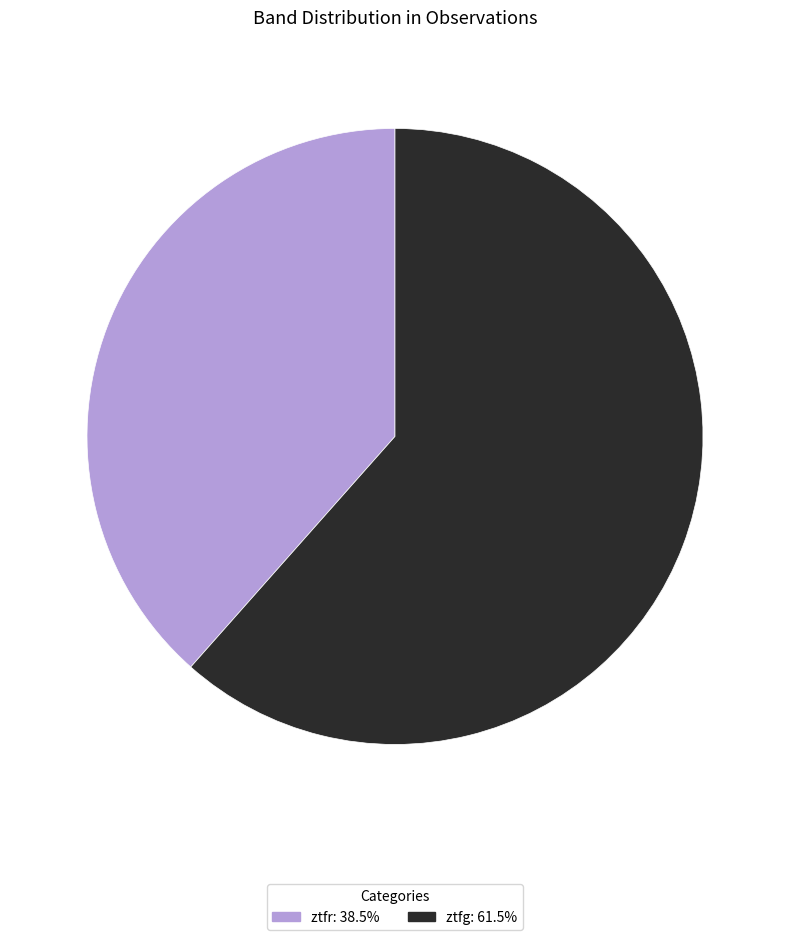

Which slice is the smallest?

ztfr